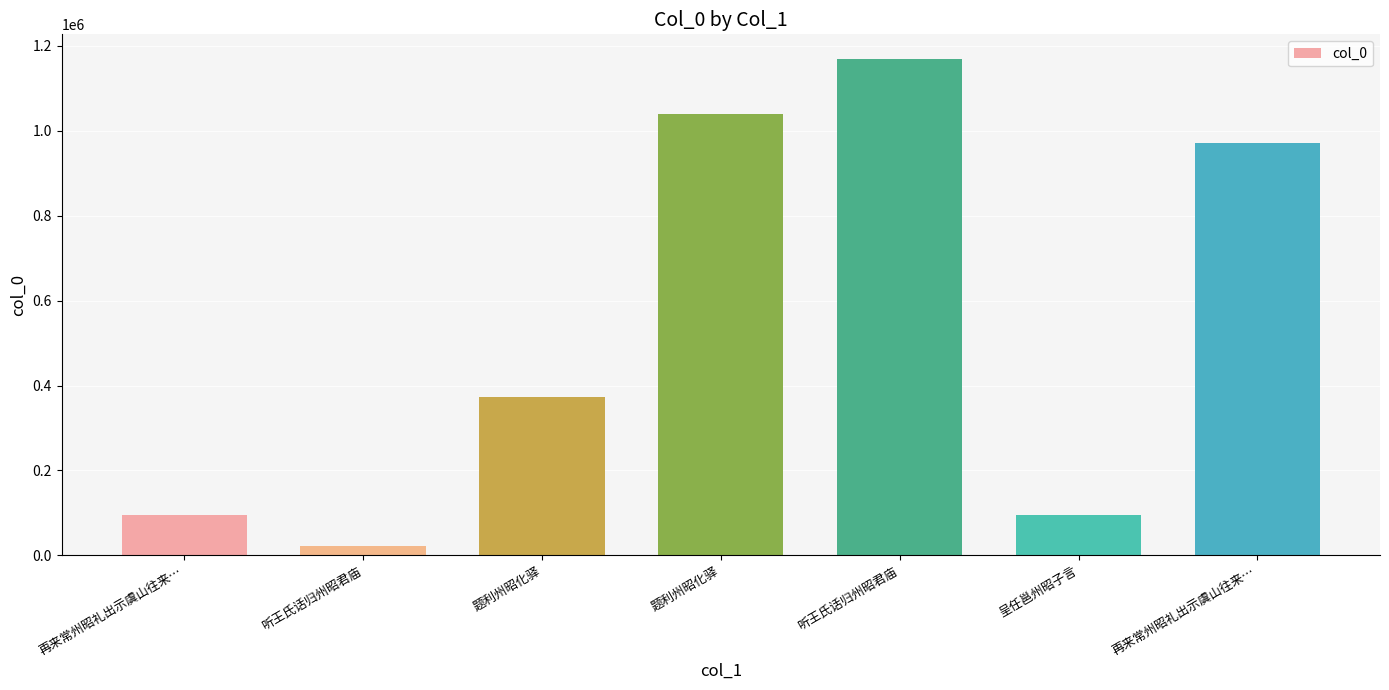

Are the bars horizontal?

No